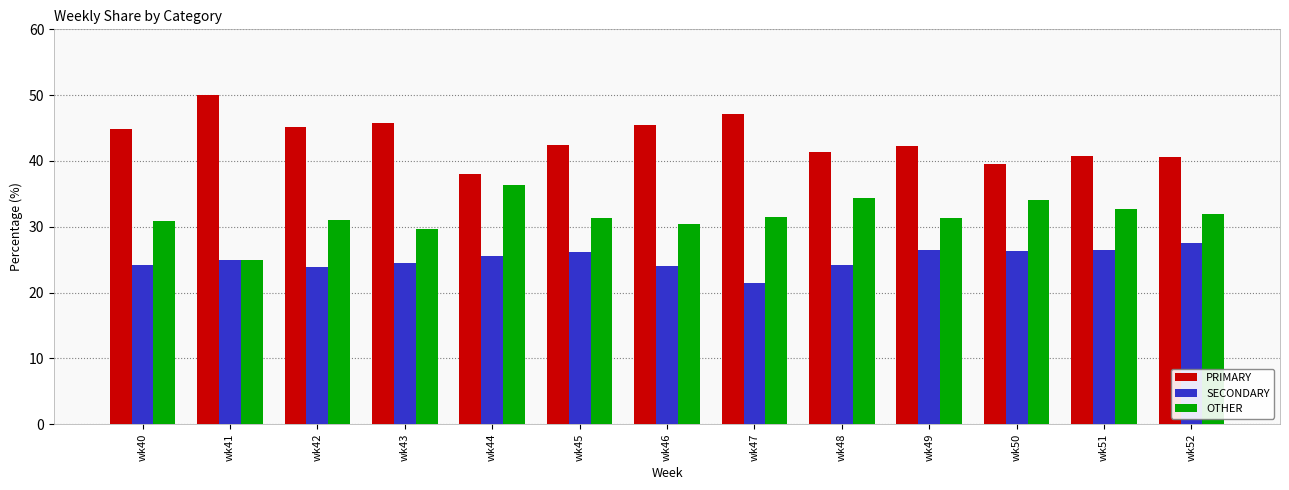

What is the value of the SECONDARY bar at the 7th from the left?

24.1